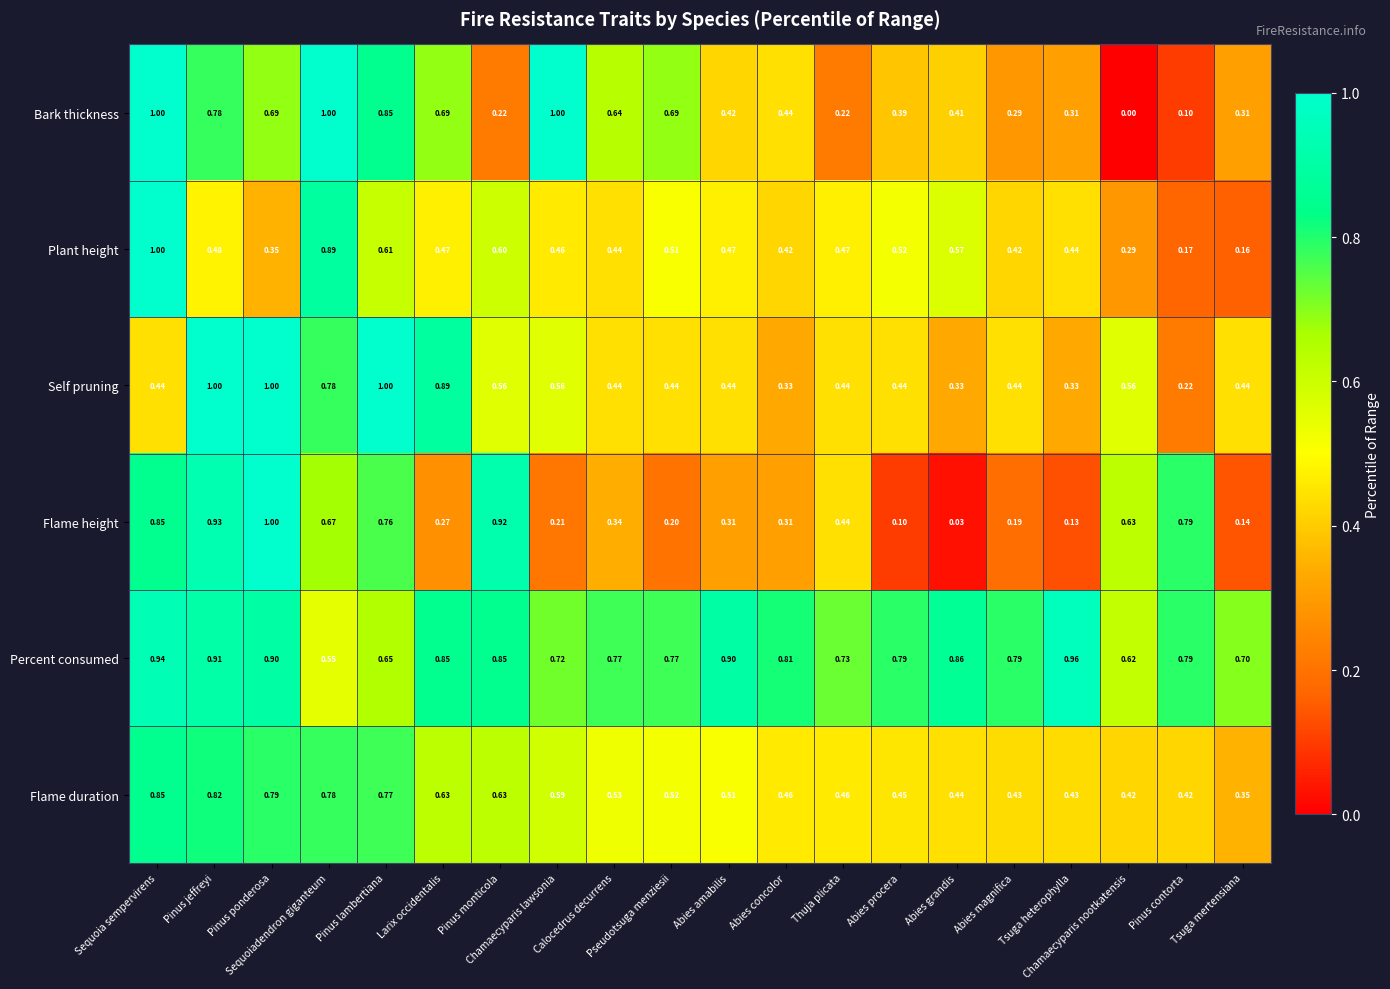

Which series has the widest spread of values?

Bark thickness